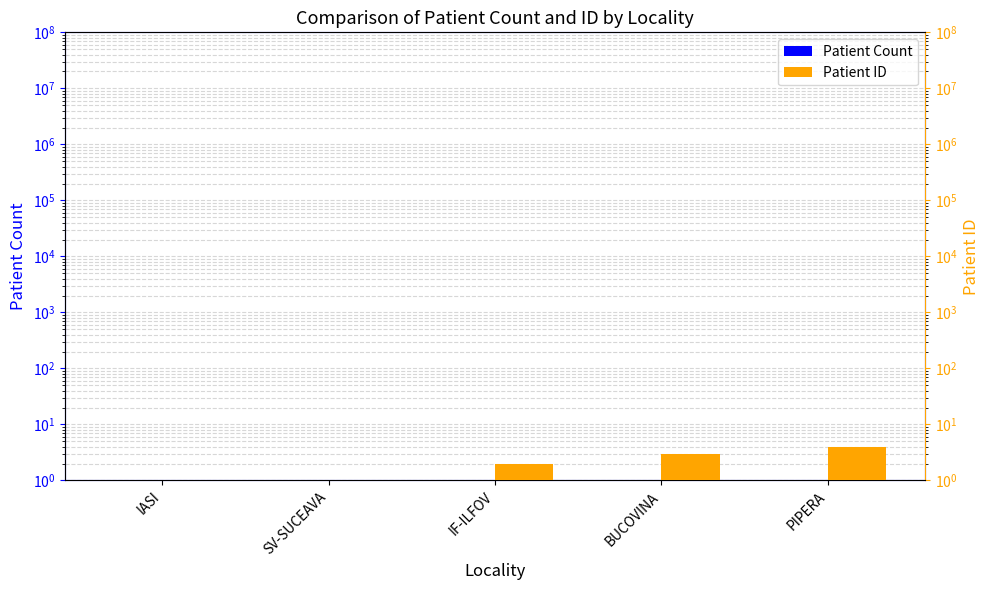

Which series has the largest total across all categories?

Patient ID